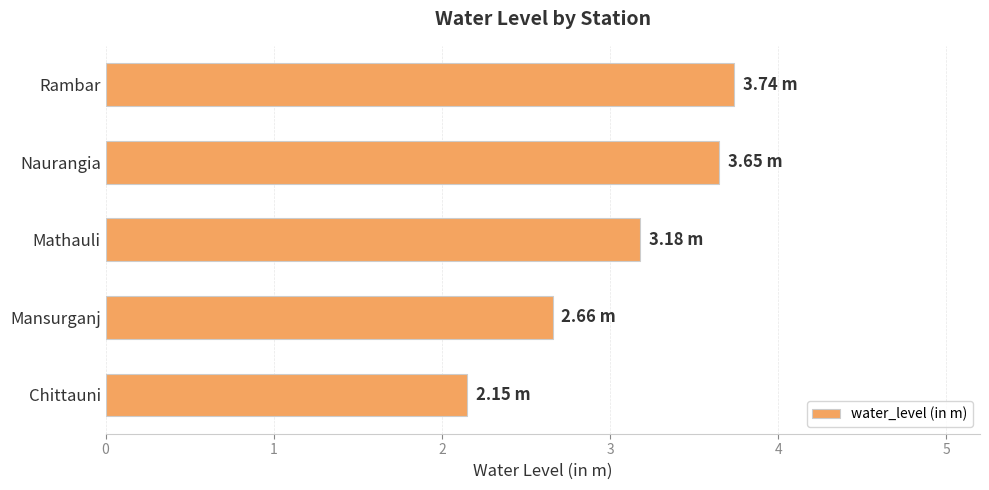

What is the sum of all values?

15.4